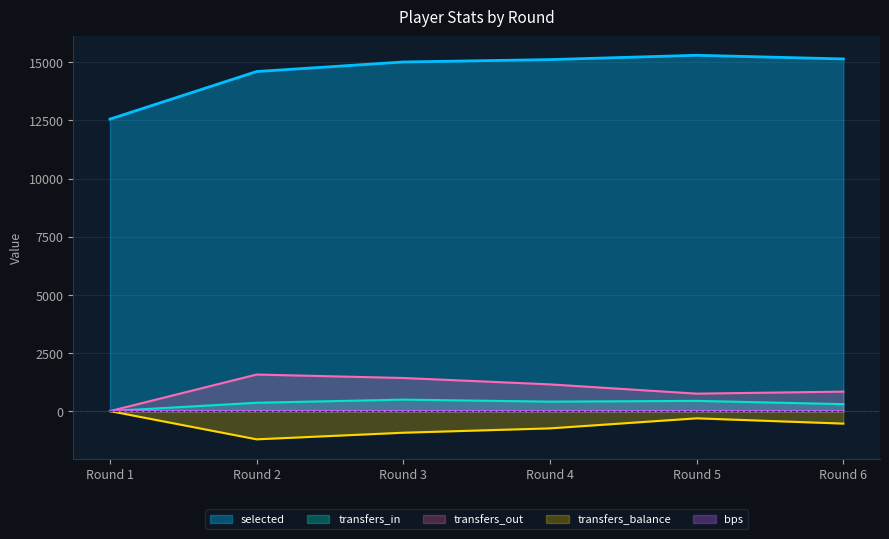

Where is the first local maximum for selected?

Round 5